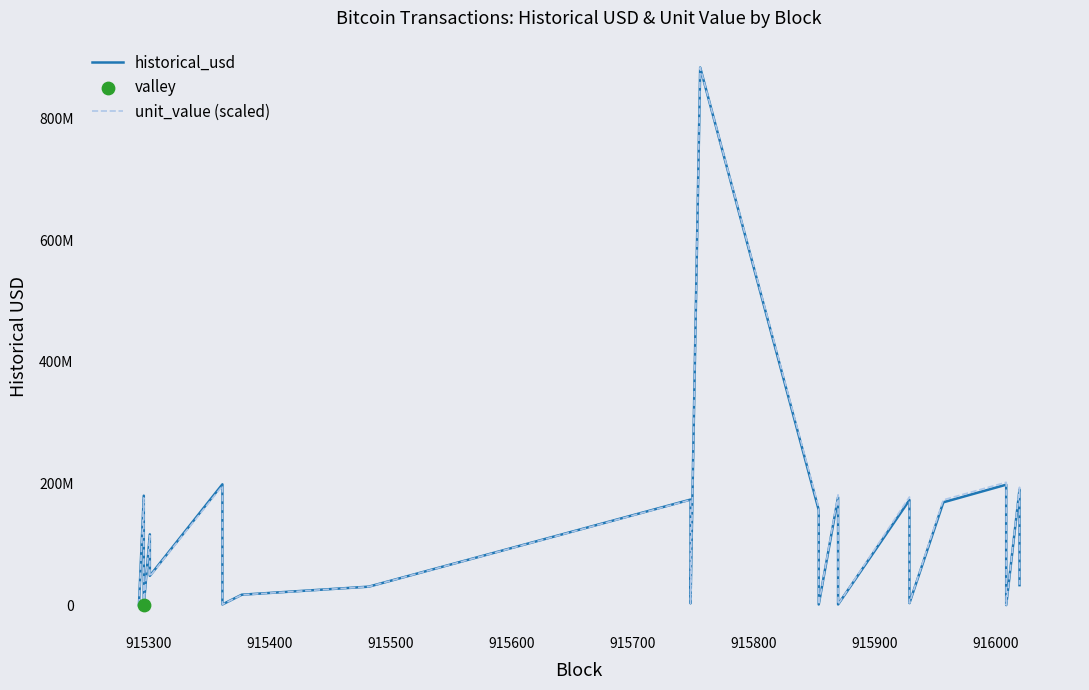

Which series reaches the maximum Y coordinate?

historical_usd